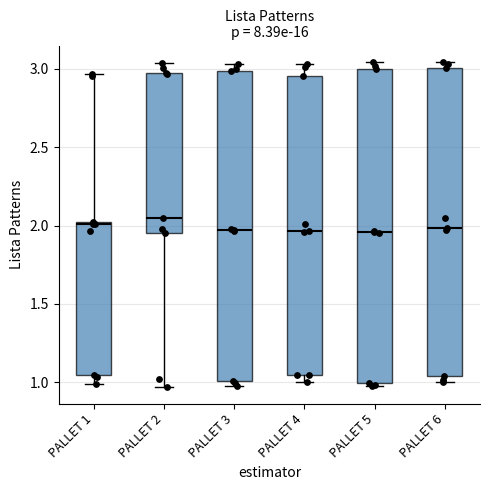

Reading left to right, read every box against the y-axis: the position of its median line, the range the box covers, and the ends of its whiskers. The values are not printed on the chart, so give them approximately, as read against the axis.

PALLET 1: median 2.00, box 1.05 to 2.00, whiskers 1.00 to 2.95
PALLET 2: median 2.05, box 1.95 to 2.95, whiskers 0.95 to 3.05
PALLET 3: median 1.95, box 1.00 to 3.00, whiskers 1.00 (just below the box's lower edge) to 3.05
PALLET 4: median 1.95, box 1.05 to 2.95, whiskers 1.00 to 3.05
PALLET 5: median 1.95, box 1.00 to 3.00, whiskers 1.00 (just below the box's lower edge) to 3.05
PALLET 6: median 2.00, box 1.05 to 3.00, whiskers 1.00 to 3.05